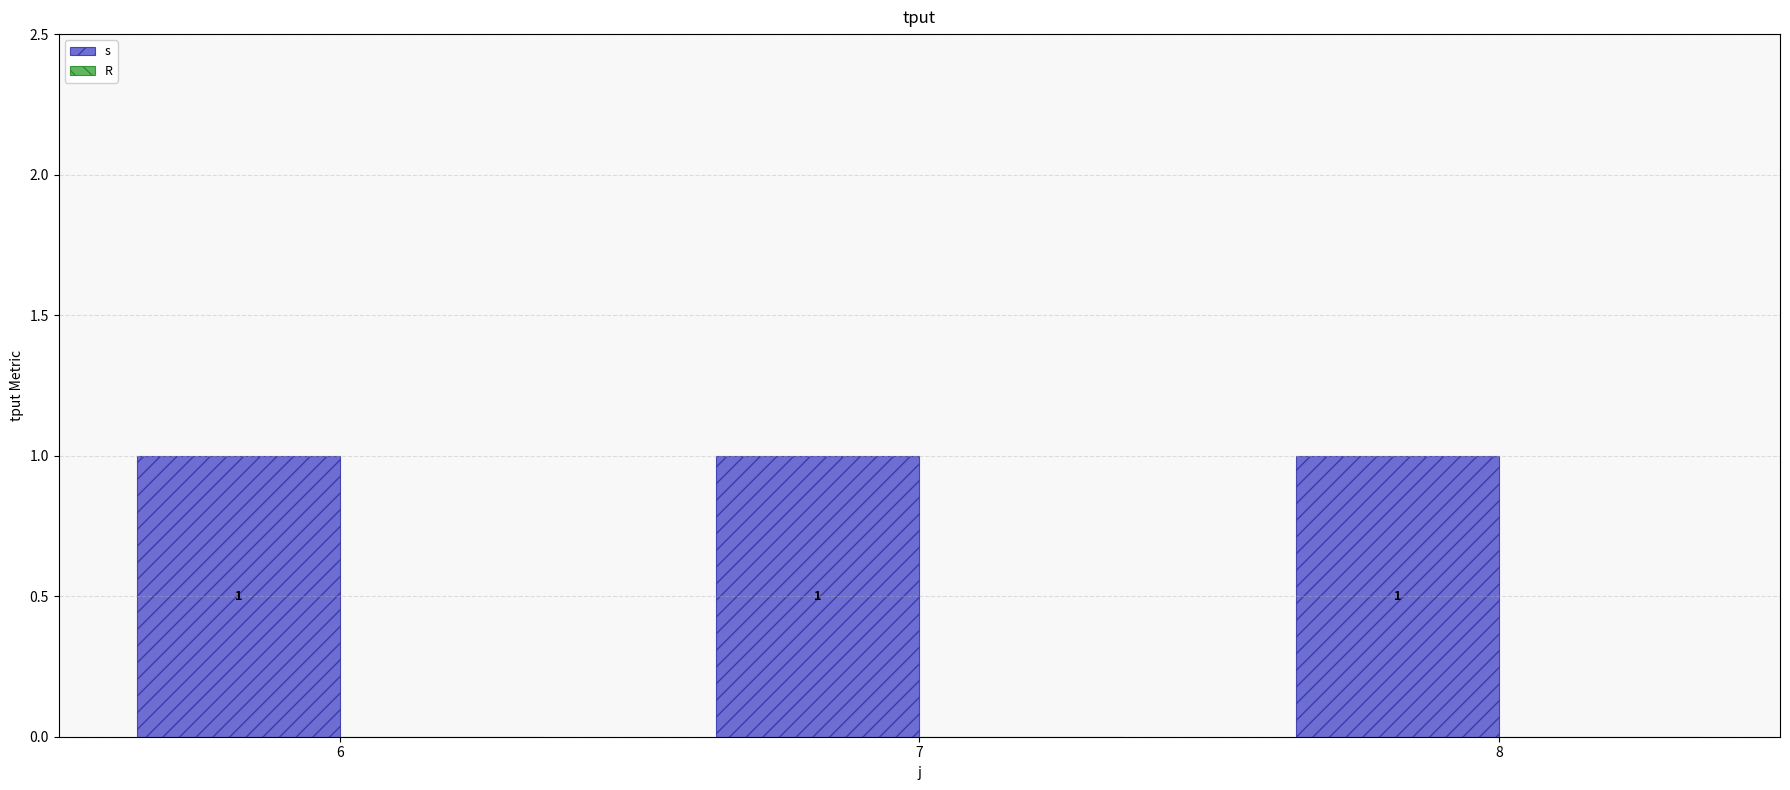

How many bars are there in total?

6